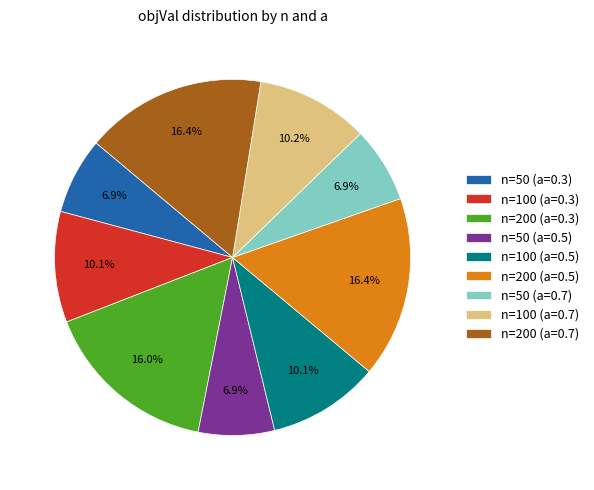

To the nearest percent, what portion does n=200 (a=0.5) represent?

16%